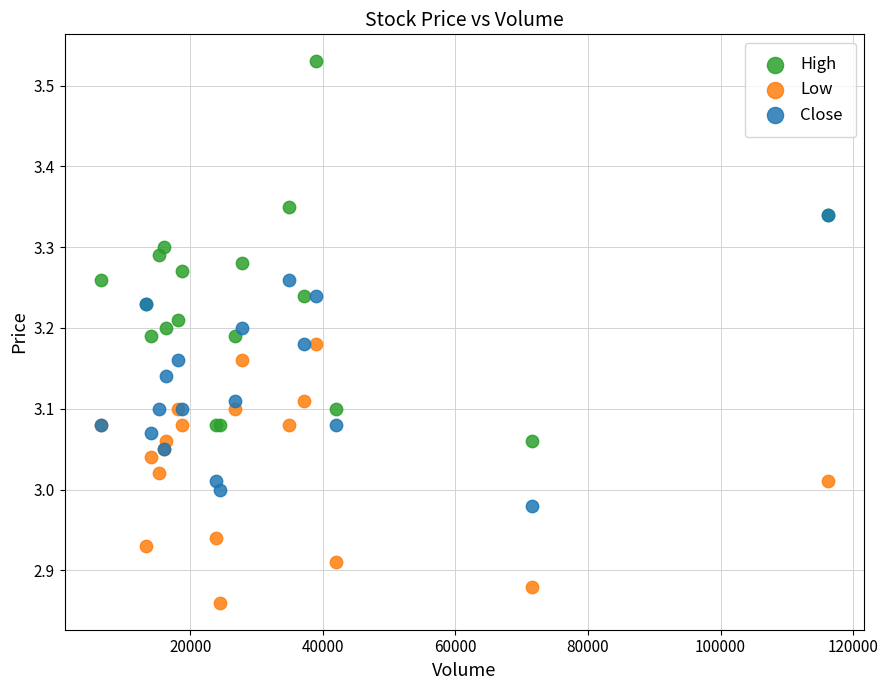

What are all the series names shown in the legend?

High, Low, Close